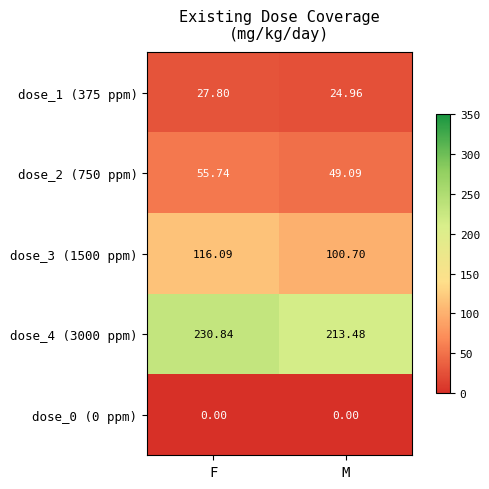

How many data points does each series have?

2